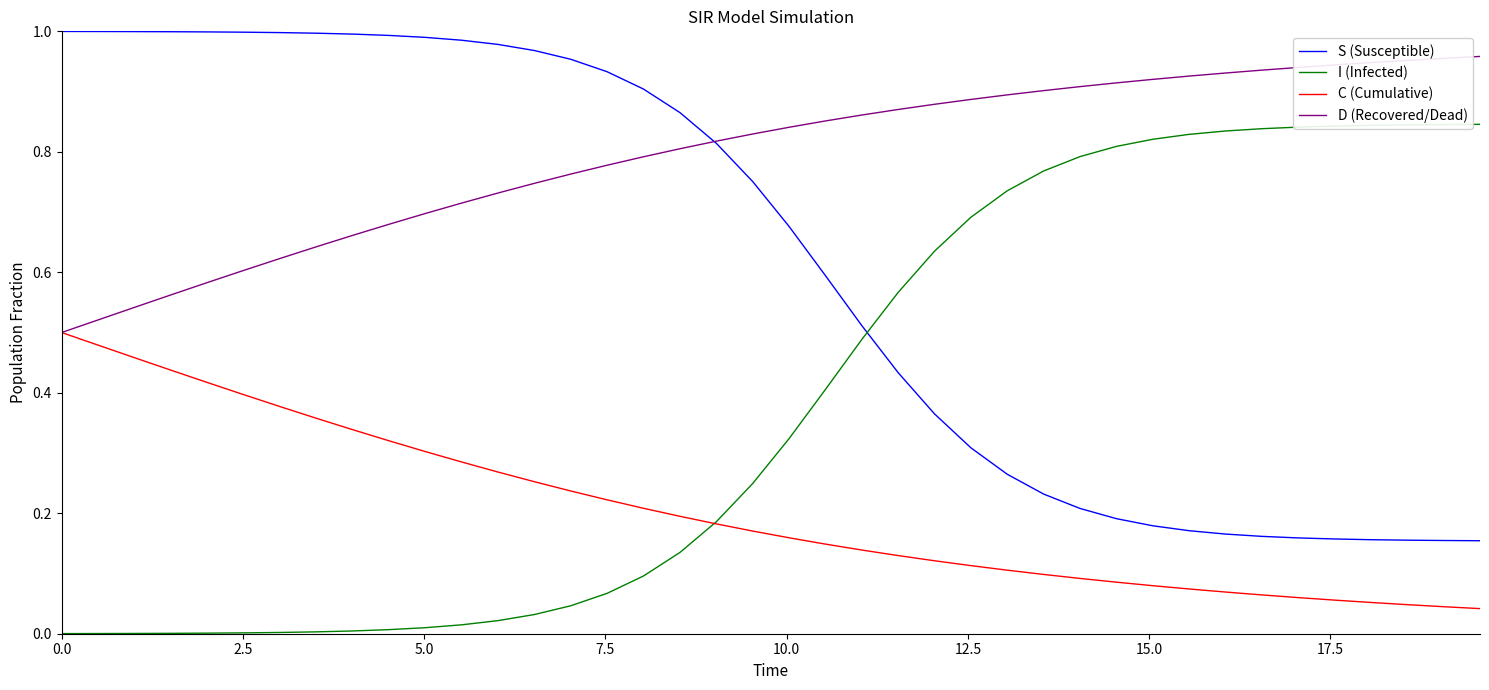

List the series in order of their overall mean, lowest first.

C (Cumulative), I (Infected), S (Susceptible), D (Recovered/Dead)